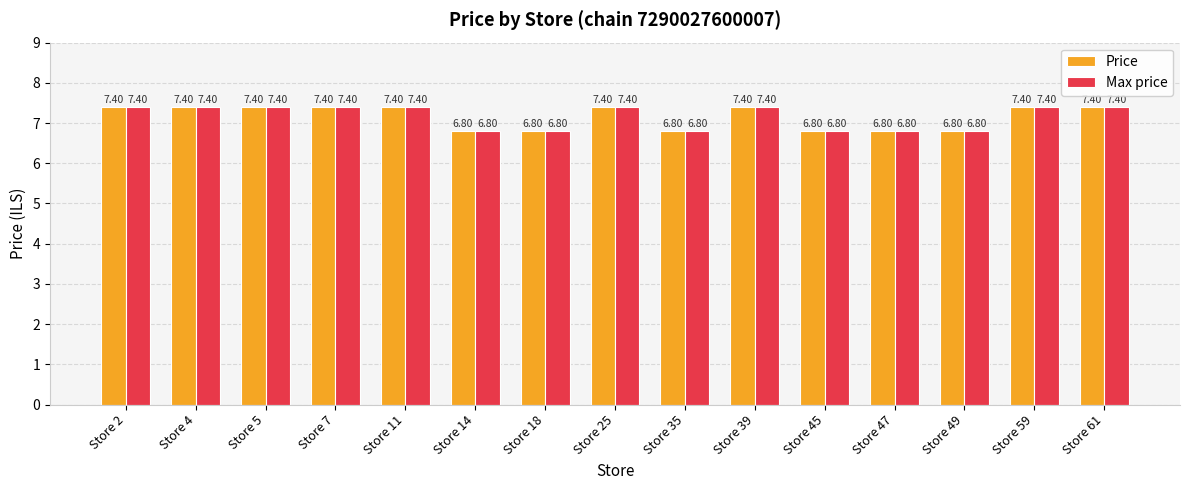

What is the total value across all series at Store 59?

14.8